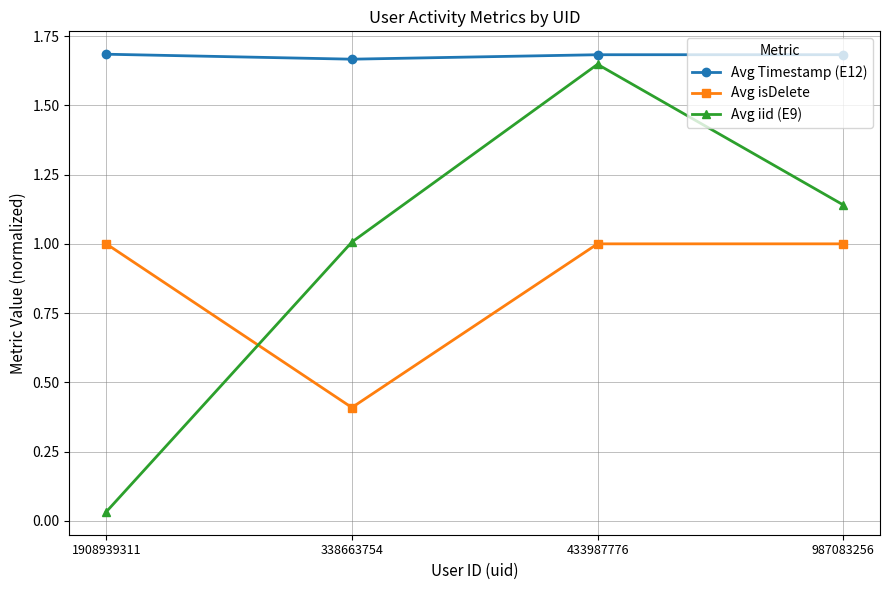

After their last crossing, which series has the higher values: Avg isDelete or Avg iid (E9)?

Avg iid (E9)